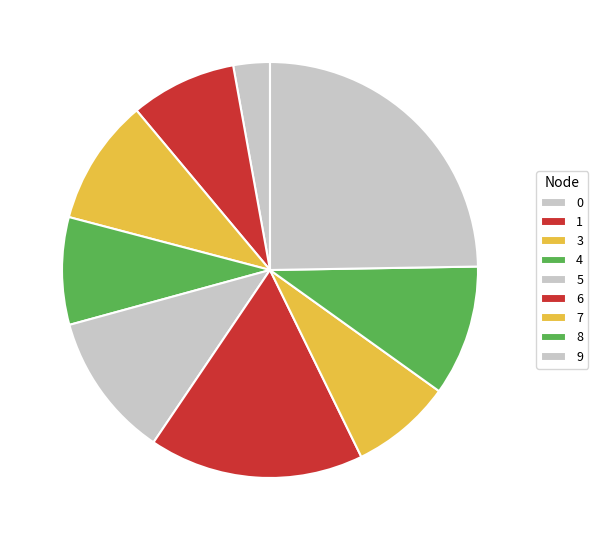

How many segments does this pie chart have?

9